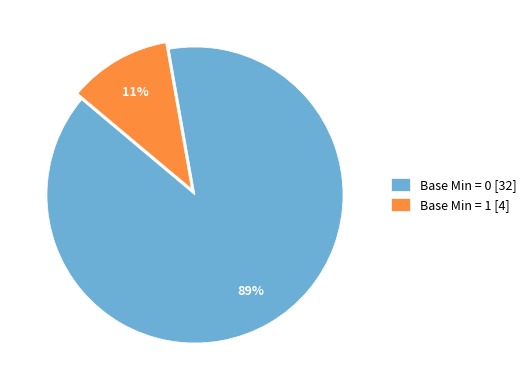

What percentage is the Base Min = 1 [4] slice, to the nearest percent?

11%